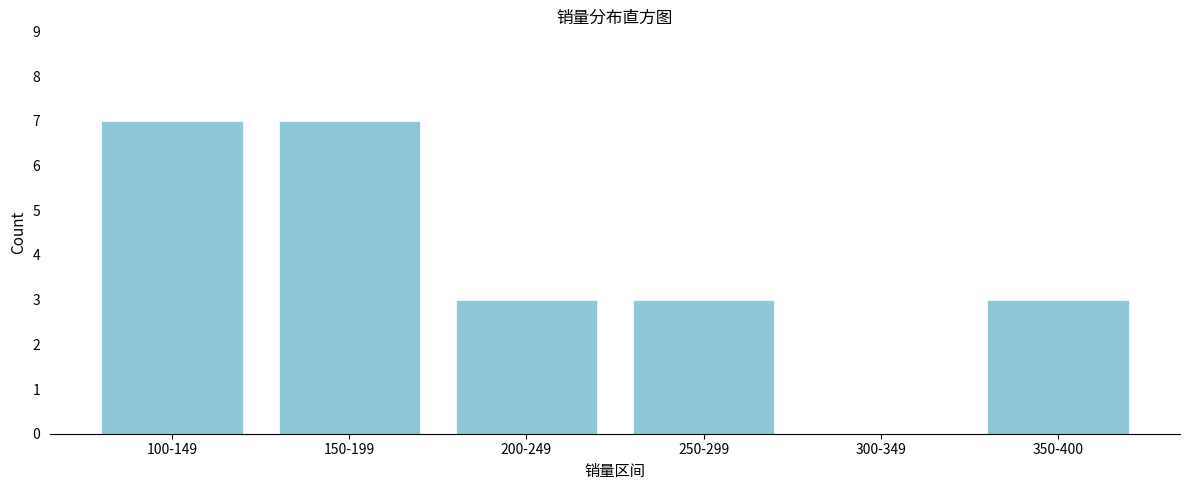

Reading left to right, list all the values displayed in this chart.

100-149=7	150-199=7	200-249=3	250-299=3	300-349=0	350-400=3